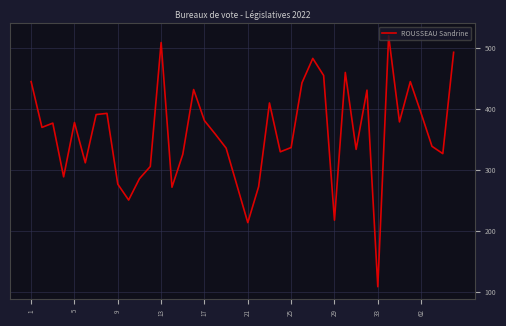

What is the difference between the maximum and minimum values?

411